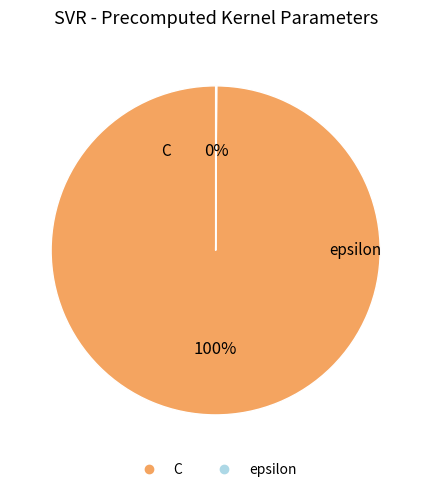

To the nearest percent, what is the difference between the largest and smallest slice percentages?

100%